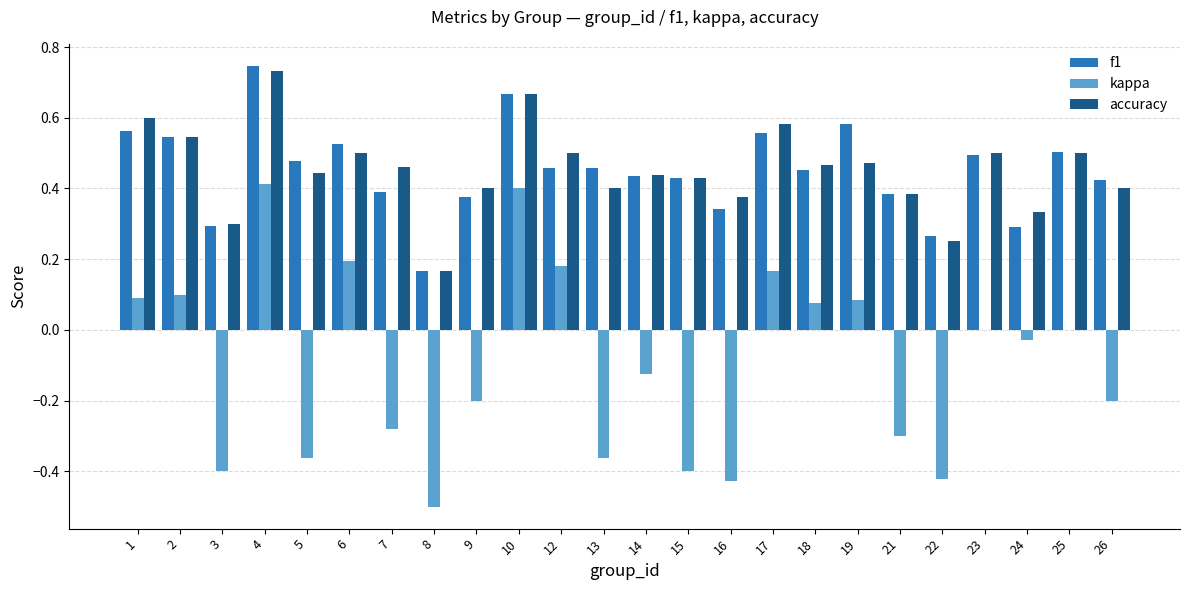

The value of f1 at 17 is 1.0. True or false?

False